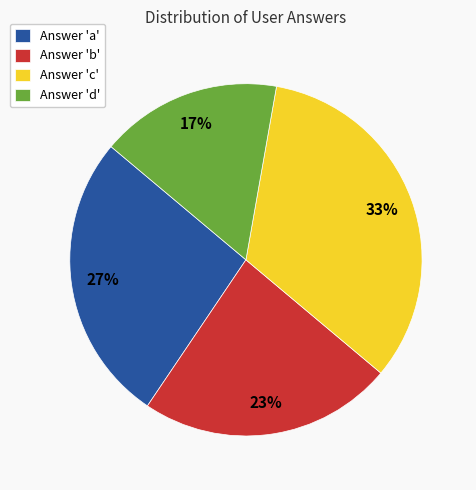

Is there any slice that represents more than half of the pie?

No